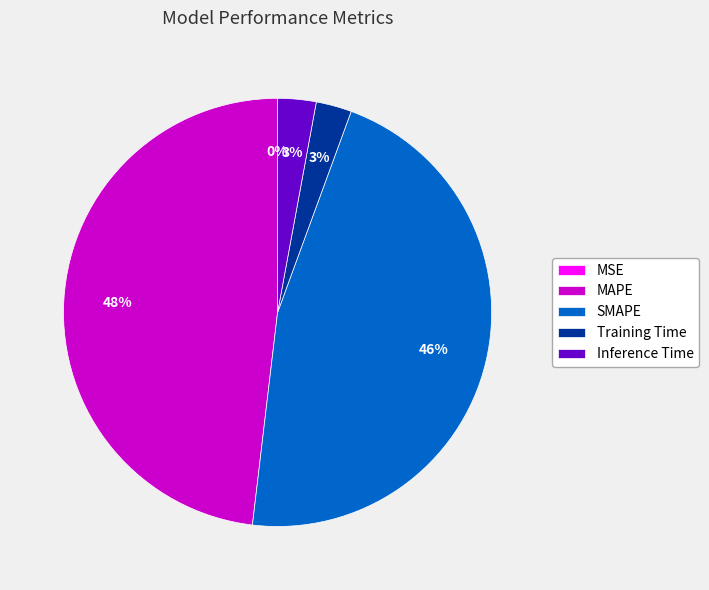

What is the largest slice in the pie chart?

MAPE